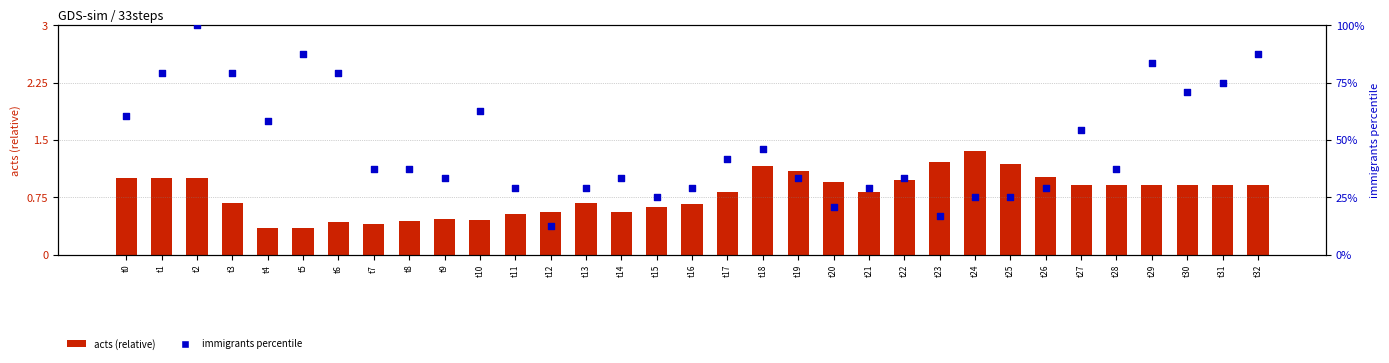

At how many categories does at least one series exceed 45?

14